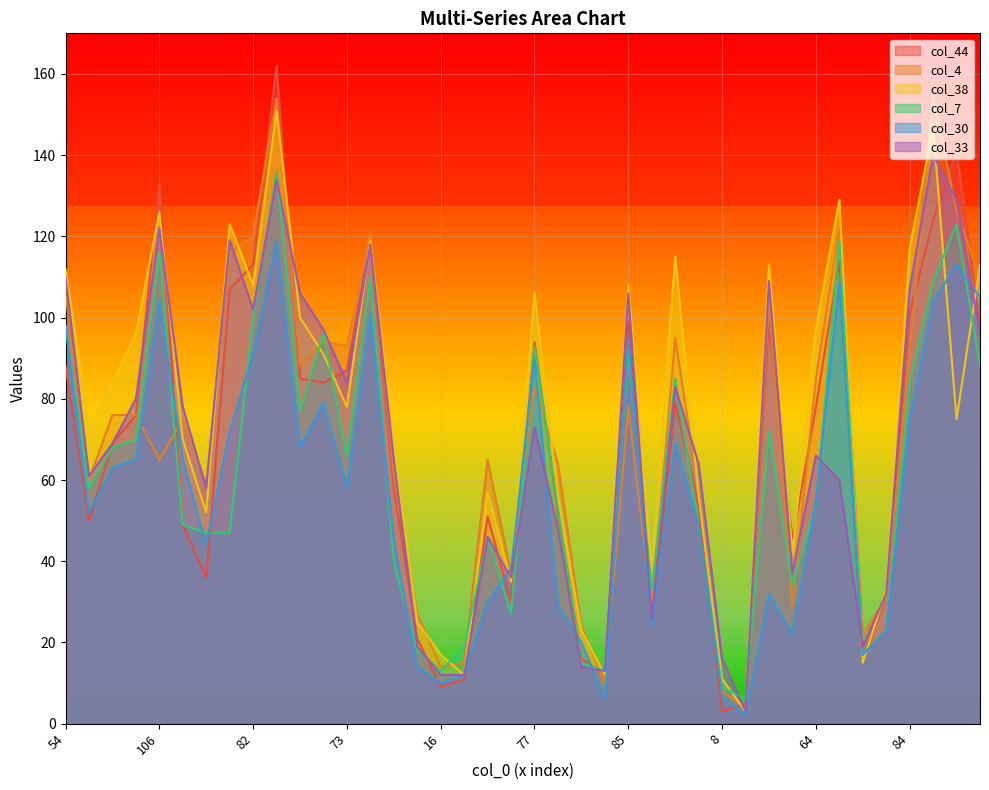

How many times do col_33 and col_44 cross each other?

17